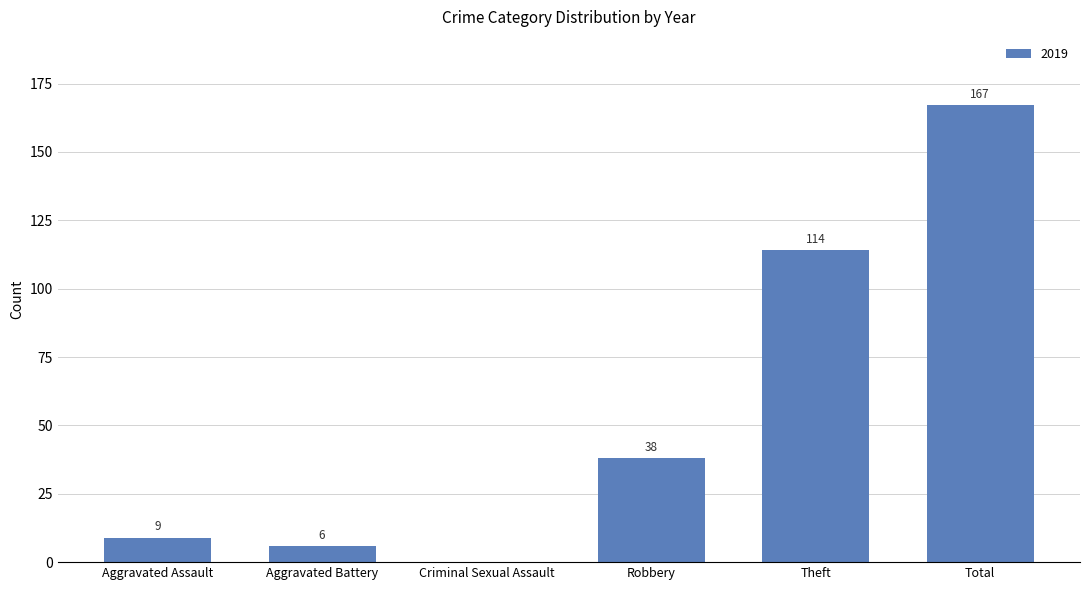

What is the greatest value displayed?

167